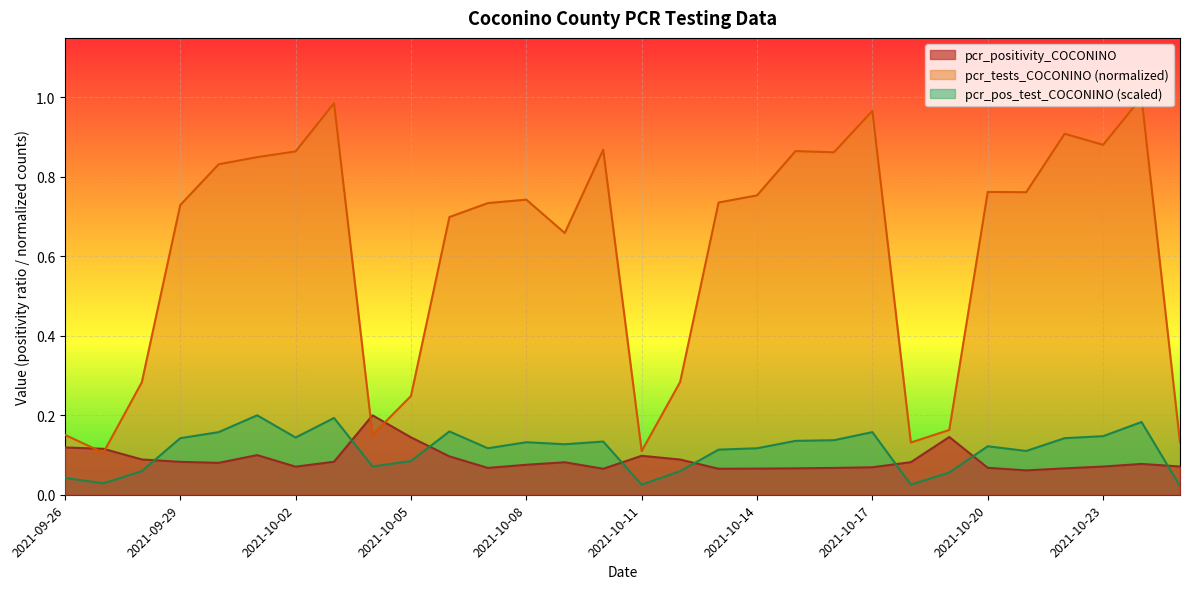

At how many categories does at least one series exceed 0?

30